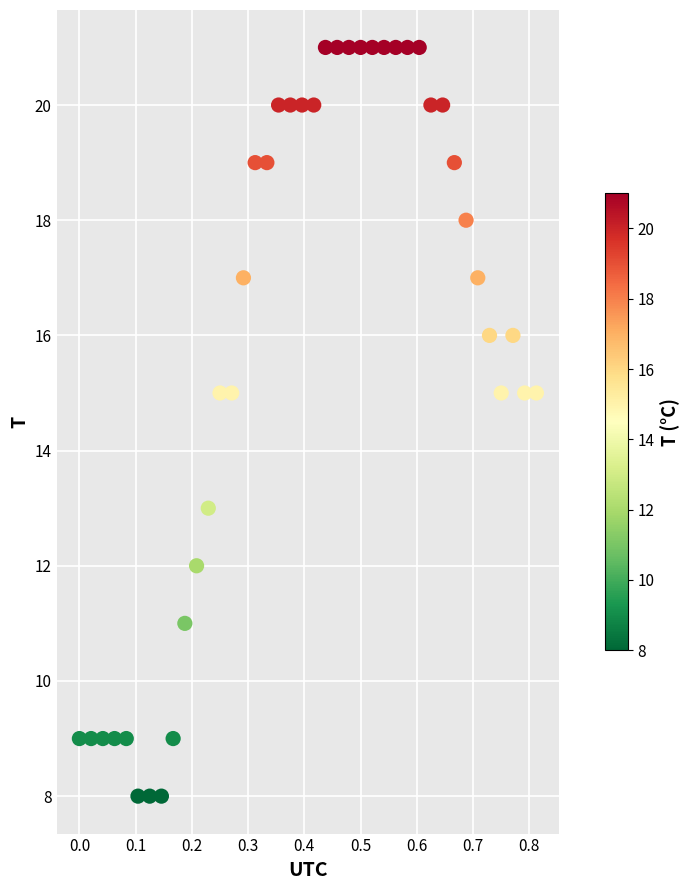

What is the range of Y values (max minus min)?

13